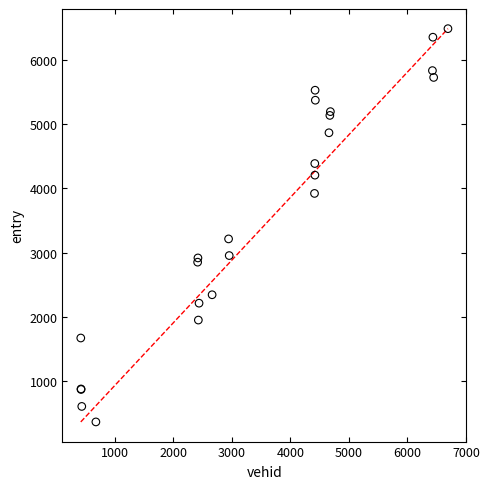

What Y value in the scatter plot is closest to 3424?

3212.2